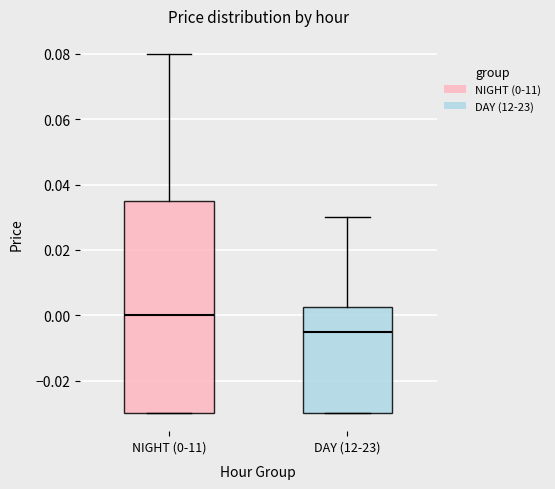

Reading left to right, read every box against the y-axis: the position of its median line, the range the box covers, and the ends of its whiskers. The values are not printed on the chart, so give them approximately, as read against the axis.

NIGHT (0-11): median 0.000, box -0.030 to 0.036, whiskers -0.030 to 0.080
DAY (12-23): median -0.004, box -0.030 to 0.002, whiskers -0.030 to 0.030